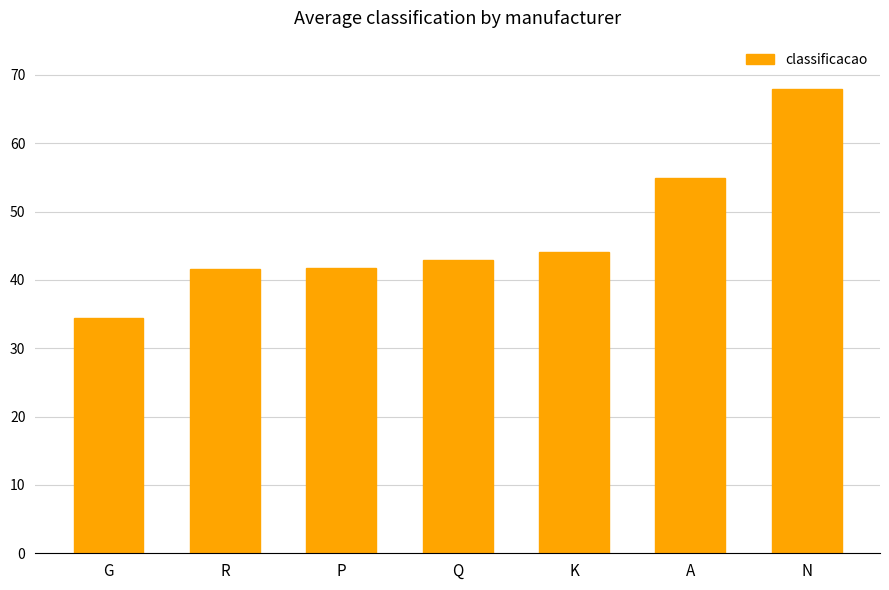

Where is the data nearest to the value 51?

A